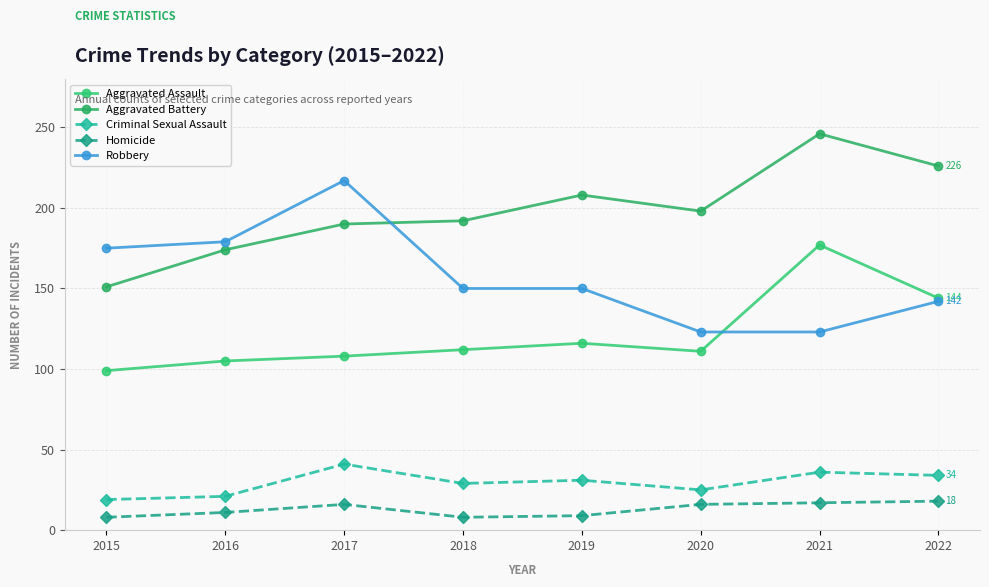

In Homicide, how many points are lower than both neighbors (excluding endpoints)?

1